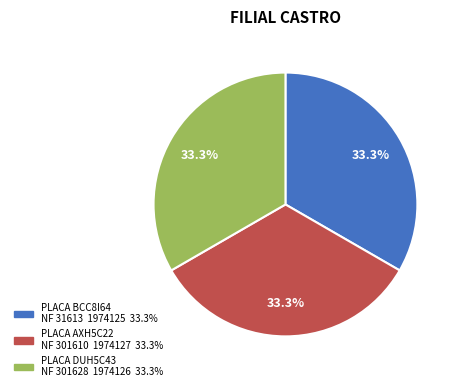

Does any single category account for the majority?

No